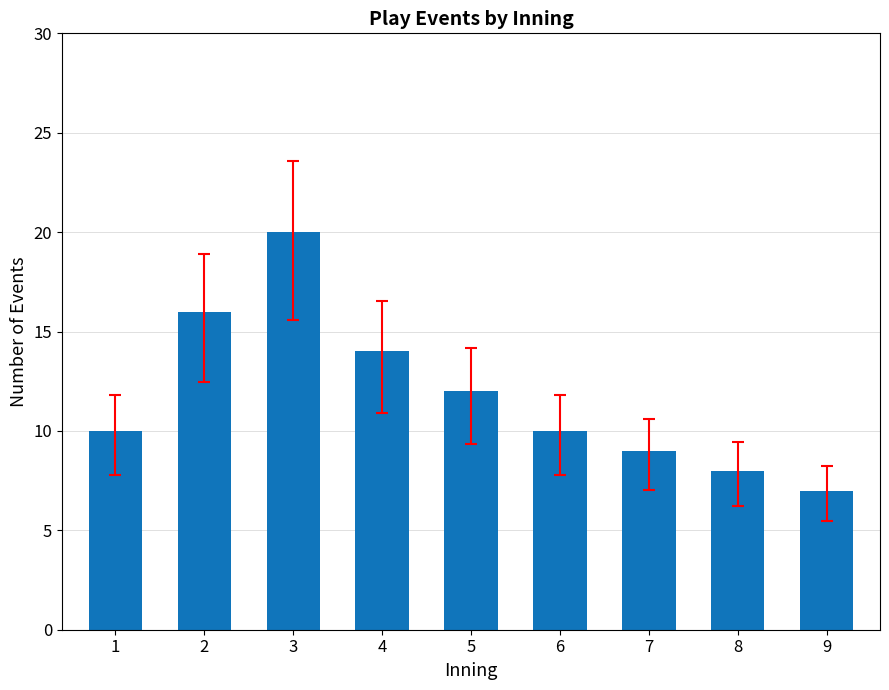

Reading left to right, transcribe all the data shown in this chart.

1=10	2=16	3=20	4=14	5=12	6=10	7=9	8=8	9=7